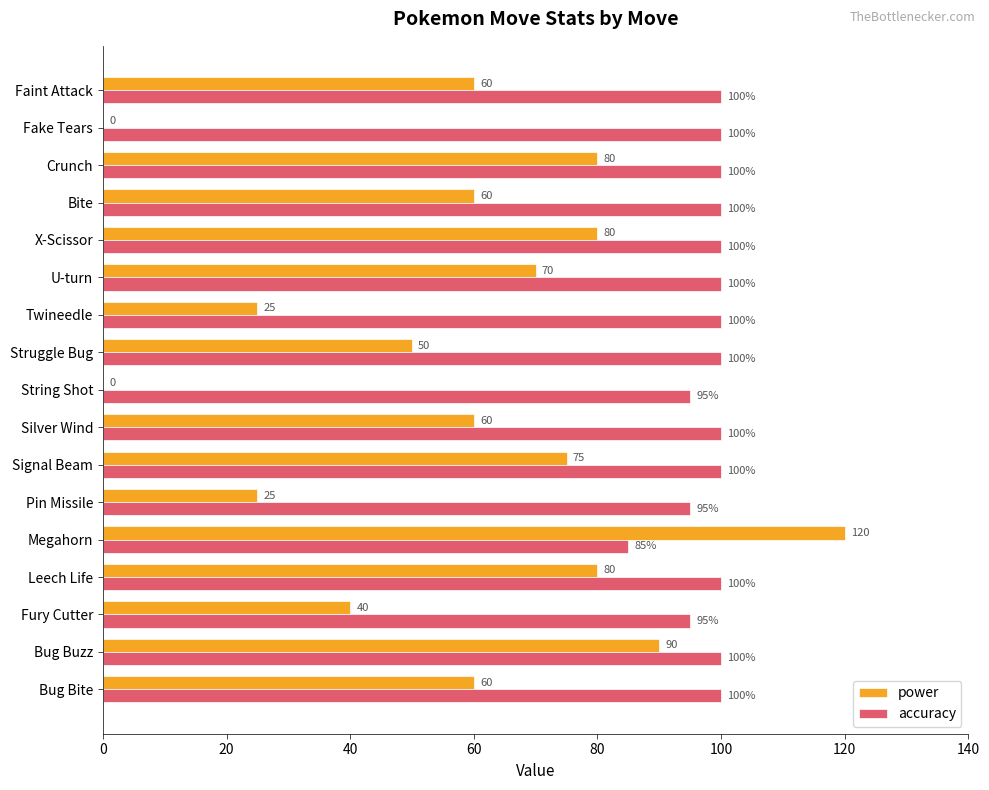

The value of accuracy at String Shot is 61. True or false?

False